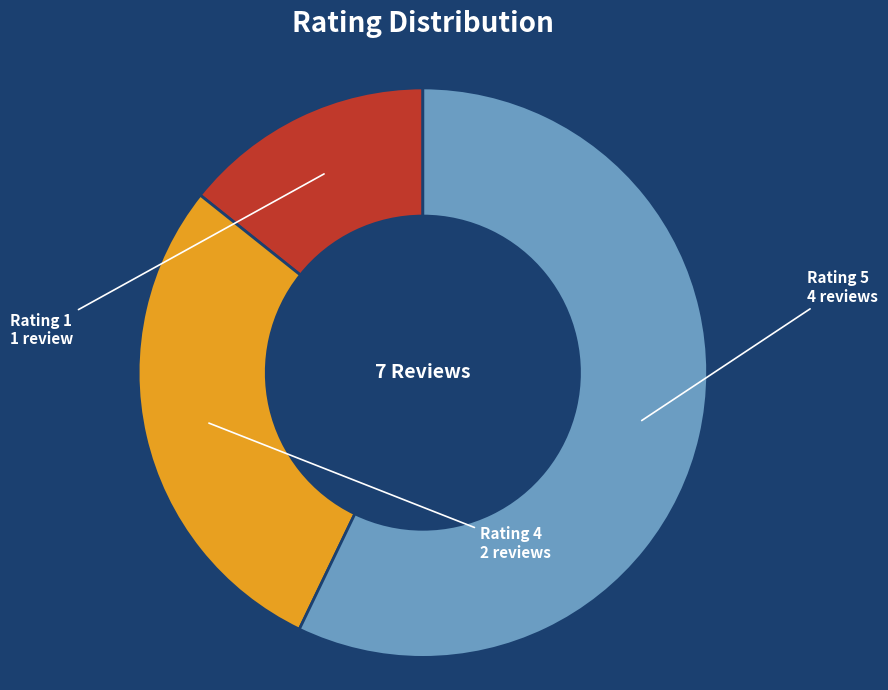

Is there any slice that represents more than half of the pie?

Yes